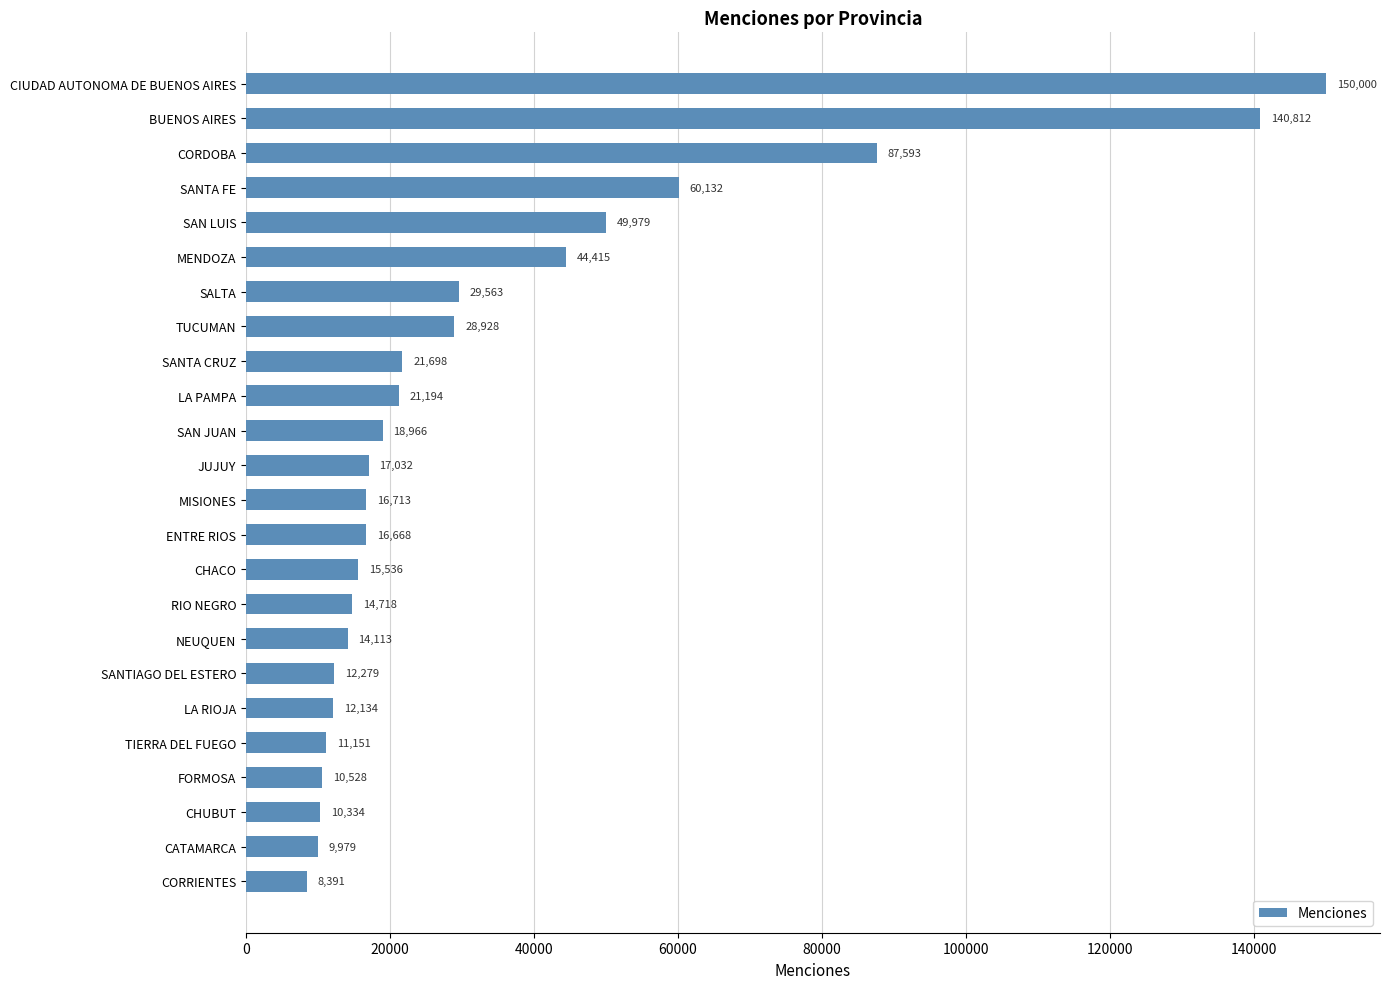

Rank the categories by value from highest to lowest.

CIUDAD AUTONOMA DE BUENOS AIRES, BUENOS AIRES, CORDOBA, SANTA FE, SAN LUIS, MENDOZA, SALTA, TUCUMAN, SANTA CRUZ, LA PAMPA, SAN JUAN, JUJUY, MISIONES, ENTRE RIOS, CHACO, RIO NEGRO, NEUQUEN, SANTIAGO DEL ESTERO, LA RIOJA, TIERRA DEL FUEGO, FORMOSA, CHUBUT, CATAMARCA, CORRIENTES